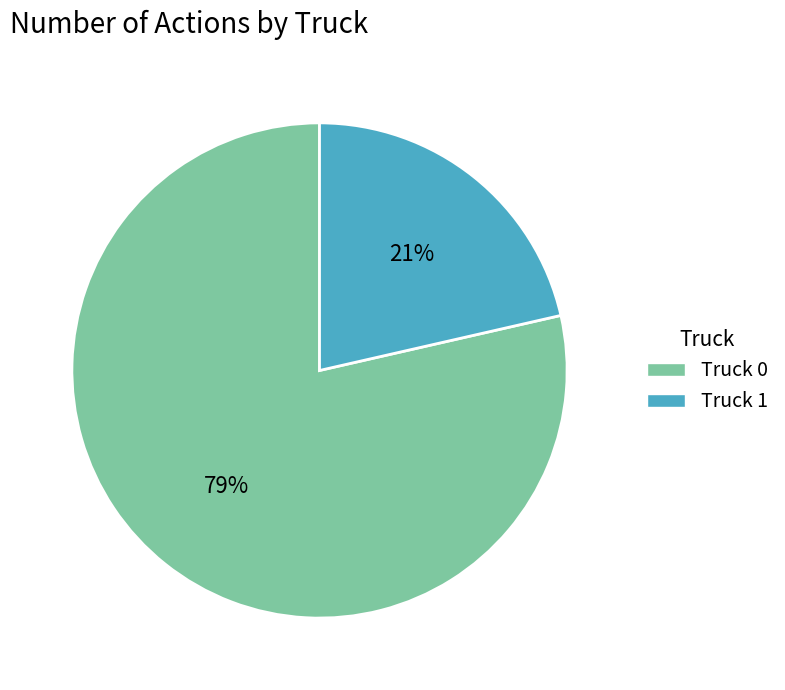

How many segments does this pie chart have?

2